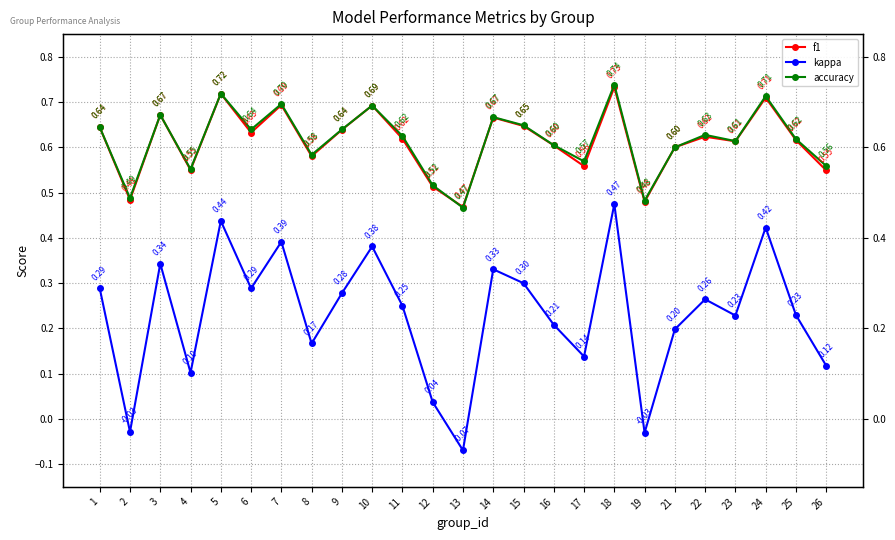

True or false: kappa and accuracy cross at least once.

False